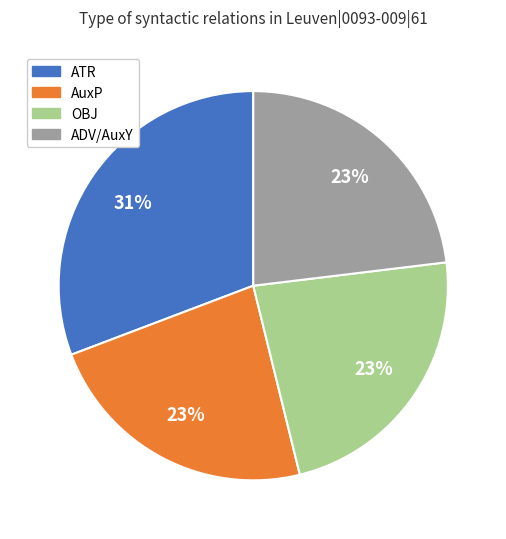

Count the number of slices in the pie.

4